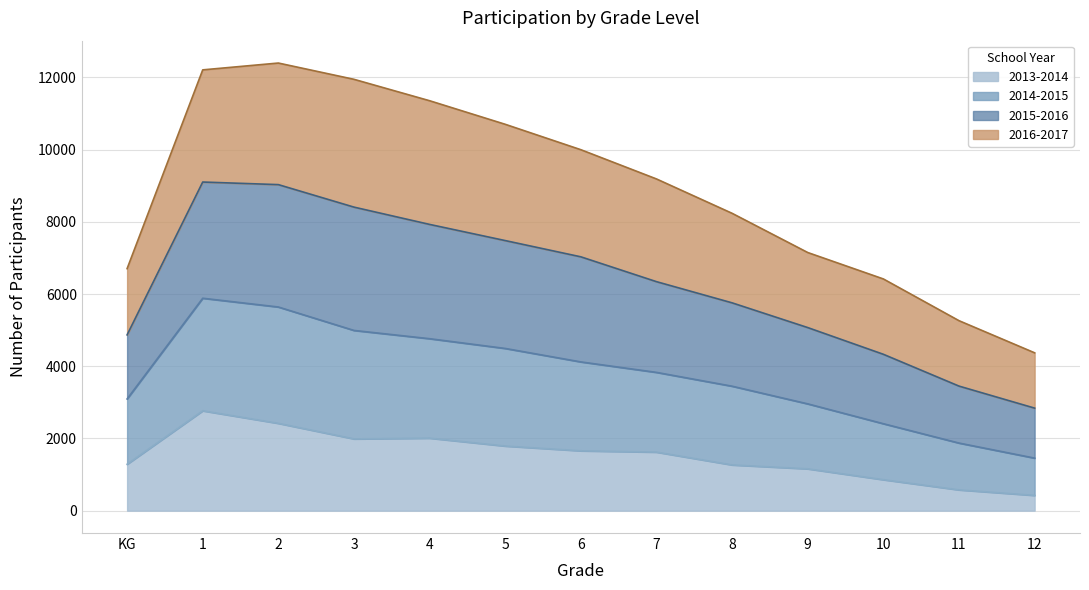

What is the maximum value shown in the chart?

12399